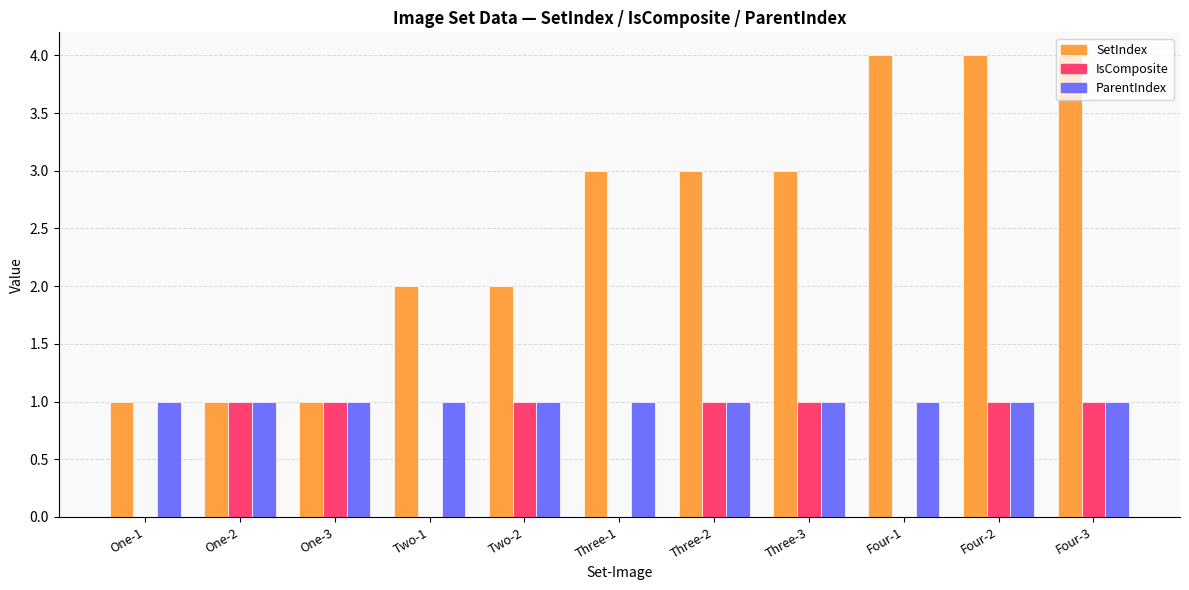

What is the total value across all series at Three-2?

5